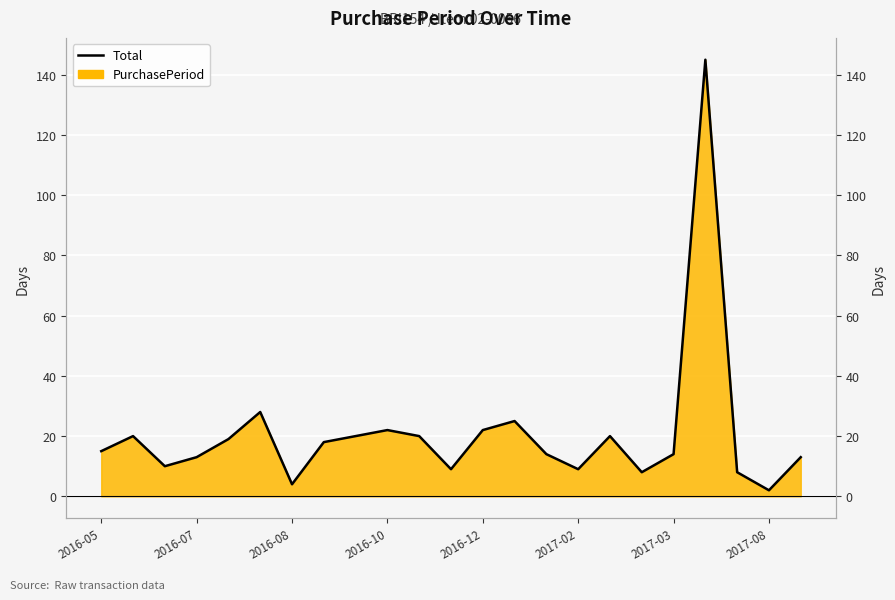

Reading right to left, list all the values displayed in this chart.

13	2	8	145	14	8	20	9	14	25	22	9	20	22	20	18	4	28	19	13	10	20	15